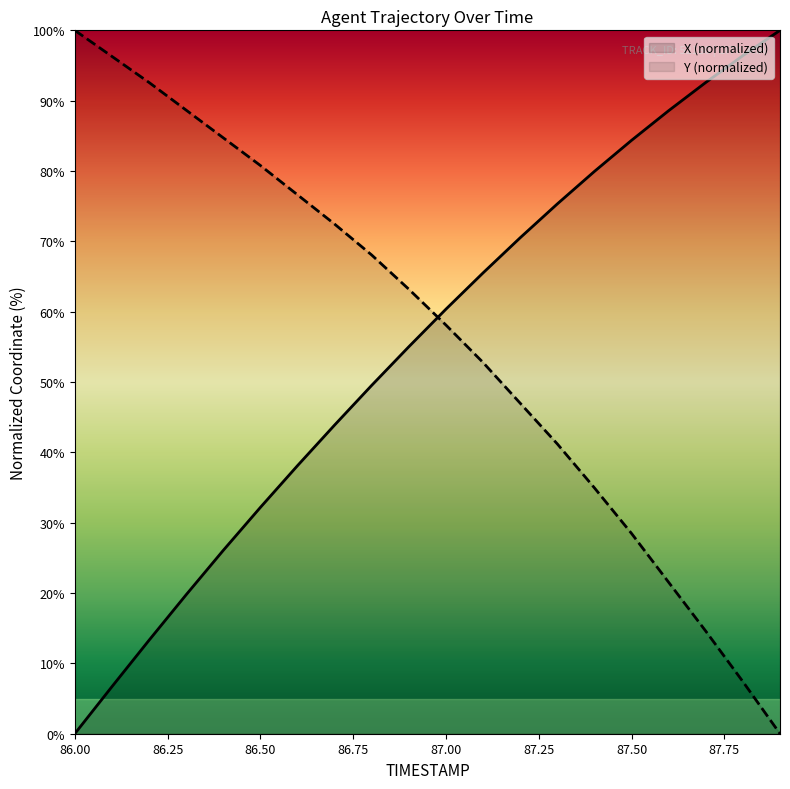

List the series in order of their overall mean, highest first.

Y, X